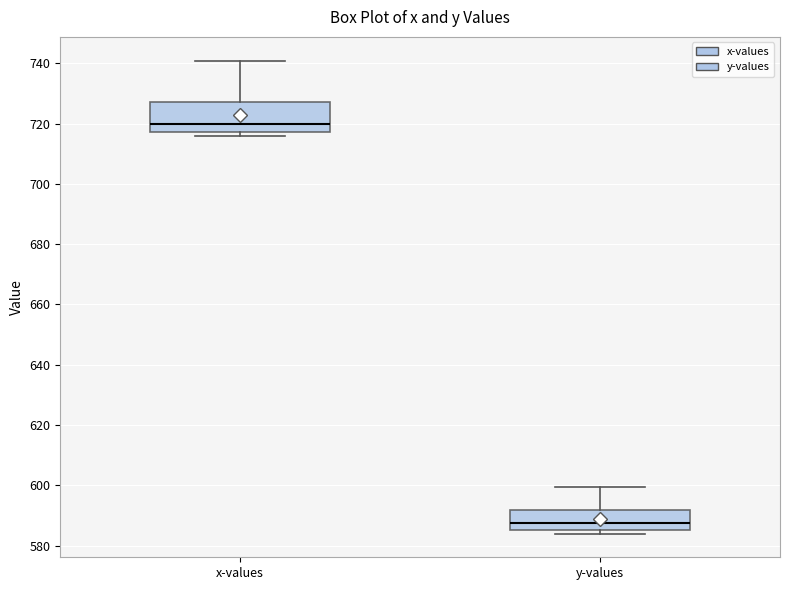

Reading left to right, transcribe this box plot: for each box, give where its median line is, the range the box spans, and where its two whiskers end, as read against the y-axis. The values are not printed on the chart, so give them approximately, as read against the axis.

x-values: median 720, box 718 to 728, whiskers 716 to 740
y-values: median 588, box 586 to 592, whiskers 584 to 600